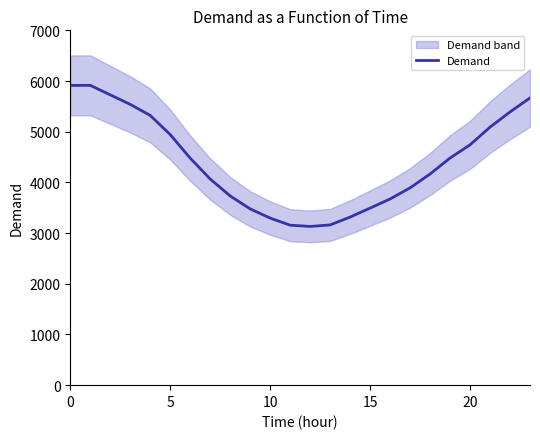

What is the approximate value at 22, to the nearest 10?

5390